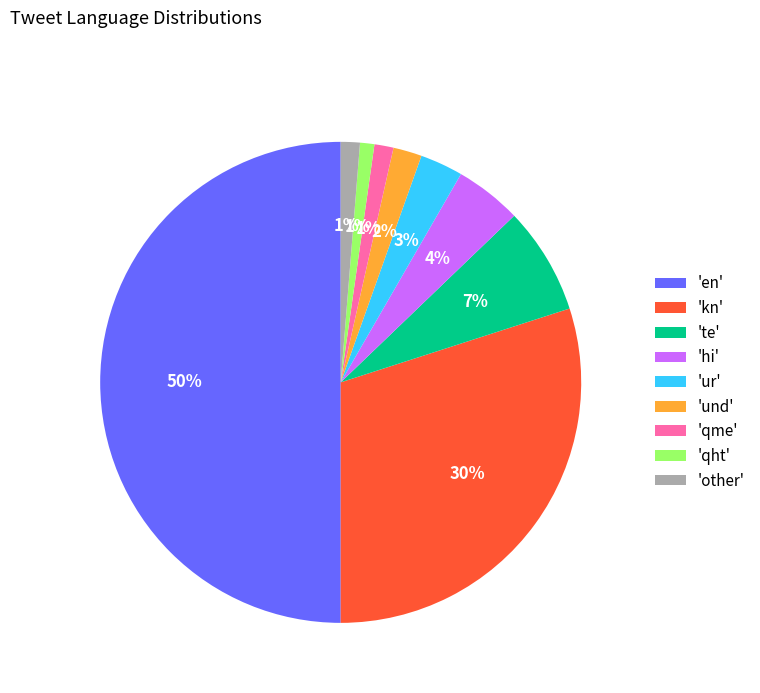

To the nearest percent, what portion does 'kn' represent?

30%